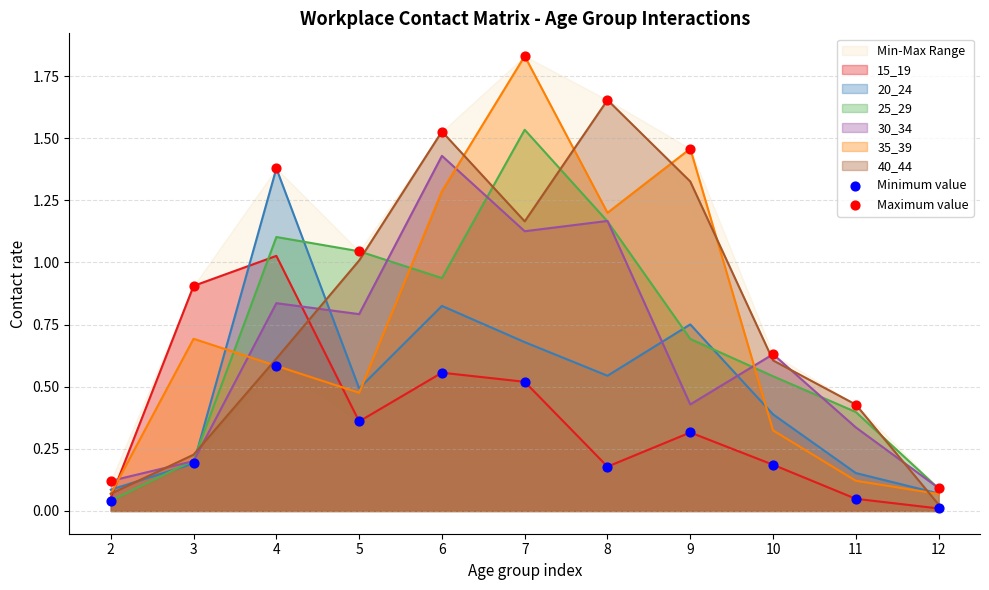

Is the value of 40_44 at 9 greater than the value of 20_24 at 7?

Yes